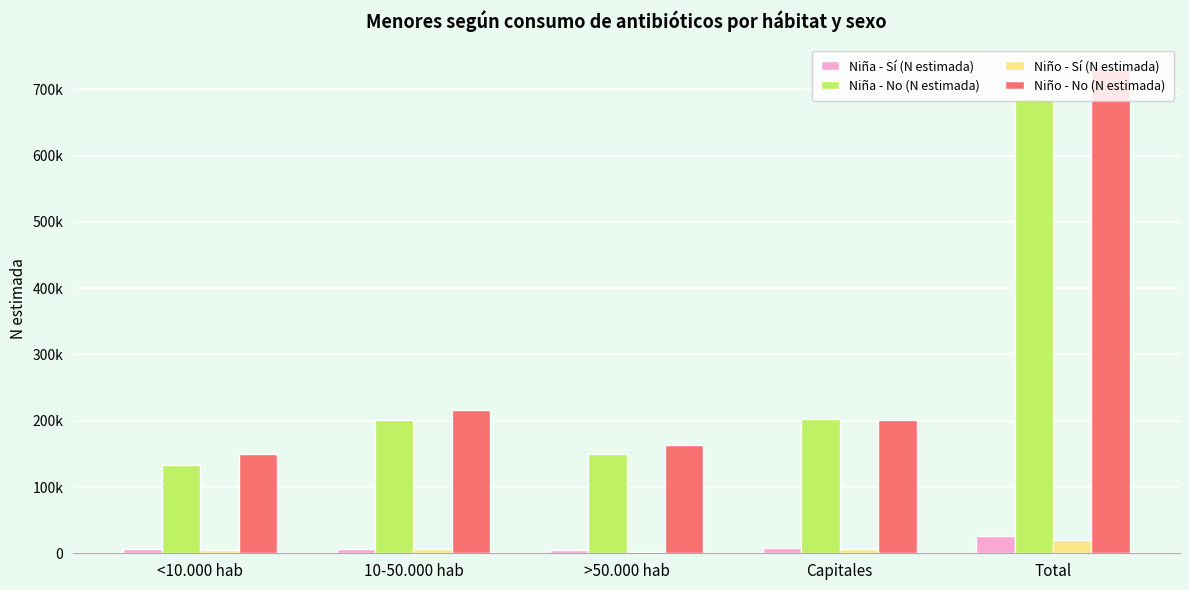

Which label corresponds to the largest value in the chart?

Total